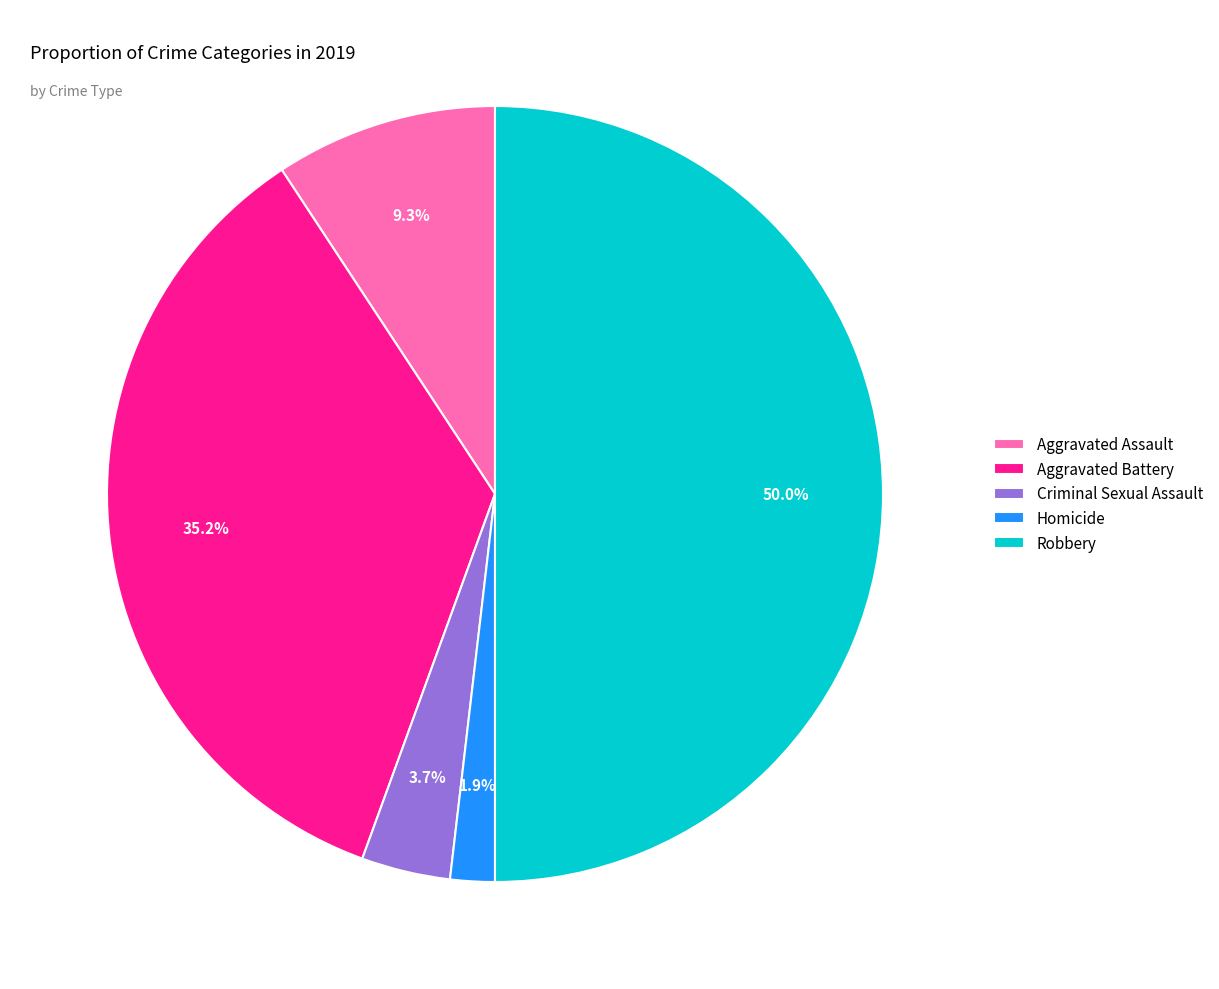

Which category has the smallest portion of the pie?

Homicide